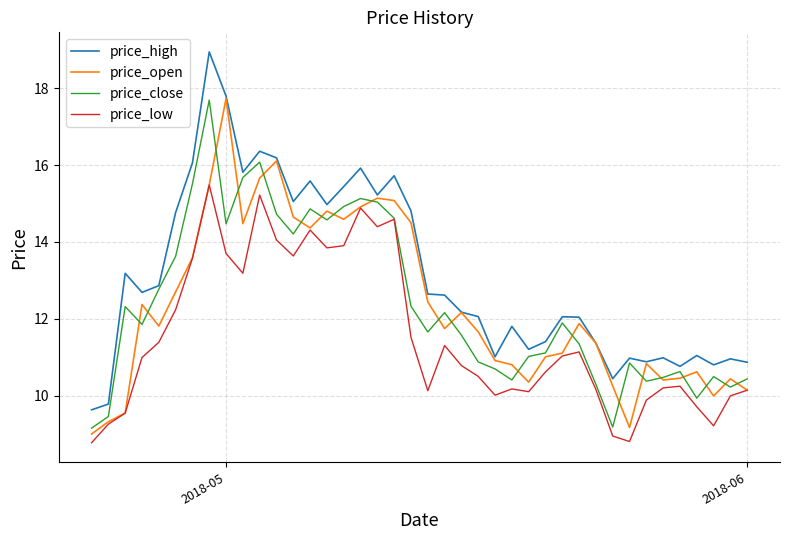

What is the lowest value of the price_high series?

9.6